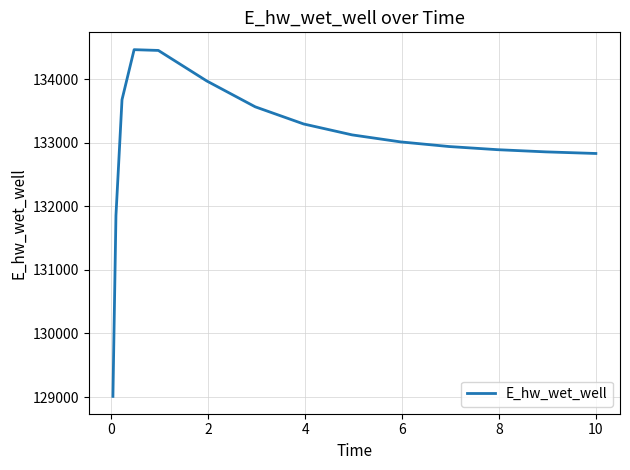

Is this an area chart (filled region under the line)?

No